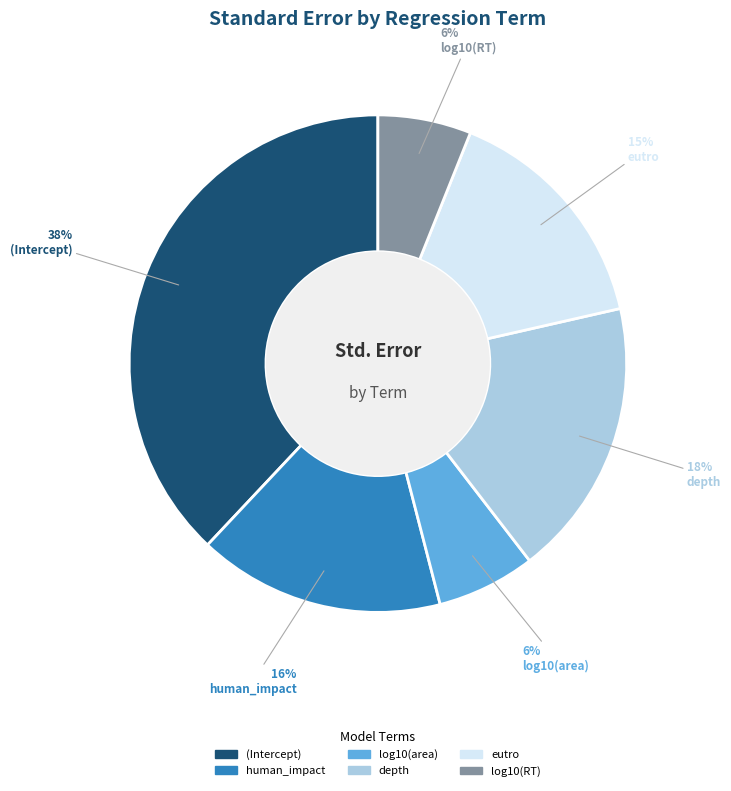

What is the largest slice in the pie chart?

(Intercept)